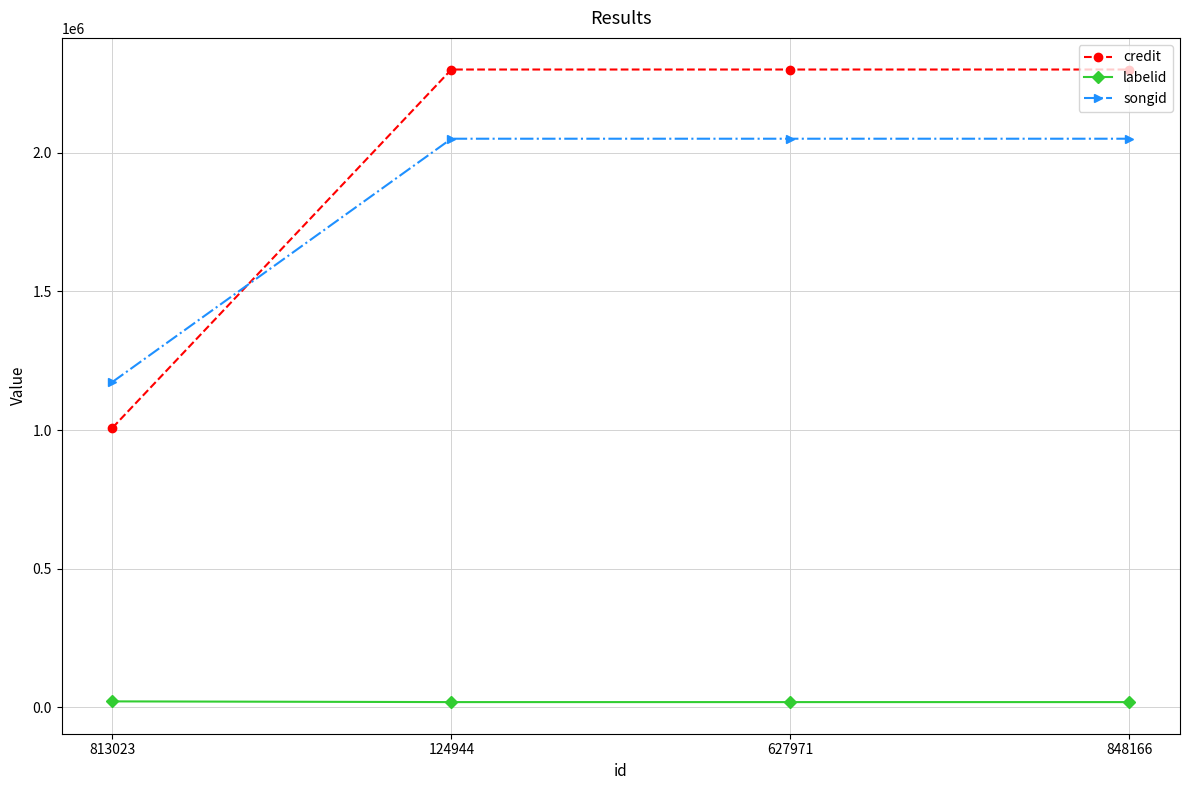

Rank the series at 124944 from highest to lowest value.

credit, songid, labelid